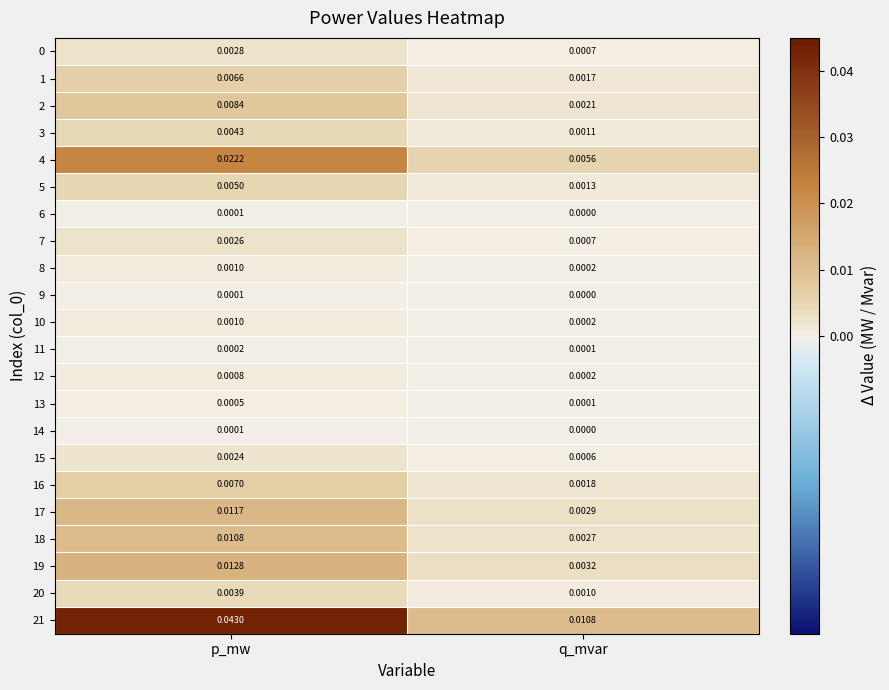

At which category does the chart reach its peak across all series?

p_mw